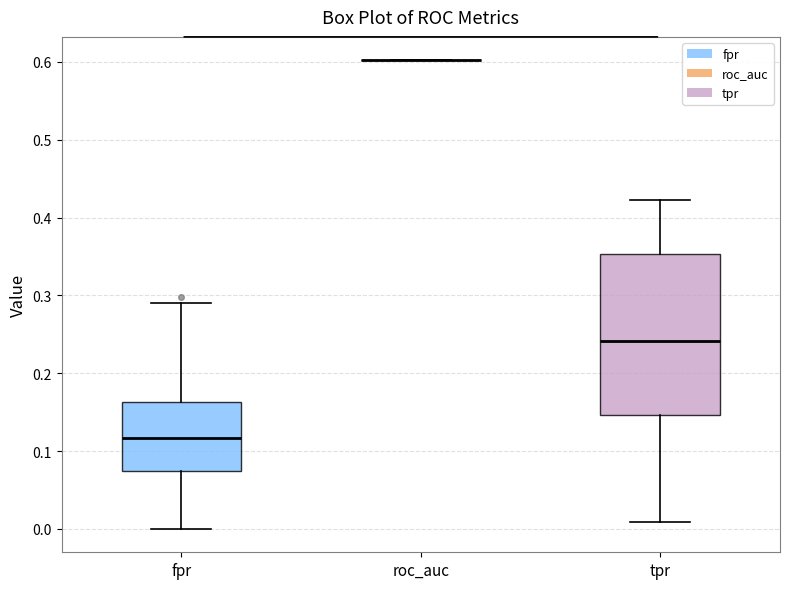

Which box is the tallest, from its lower edge to its upper edge?

tpr